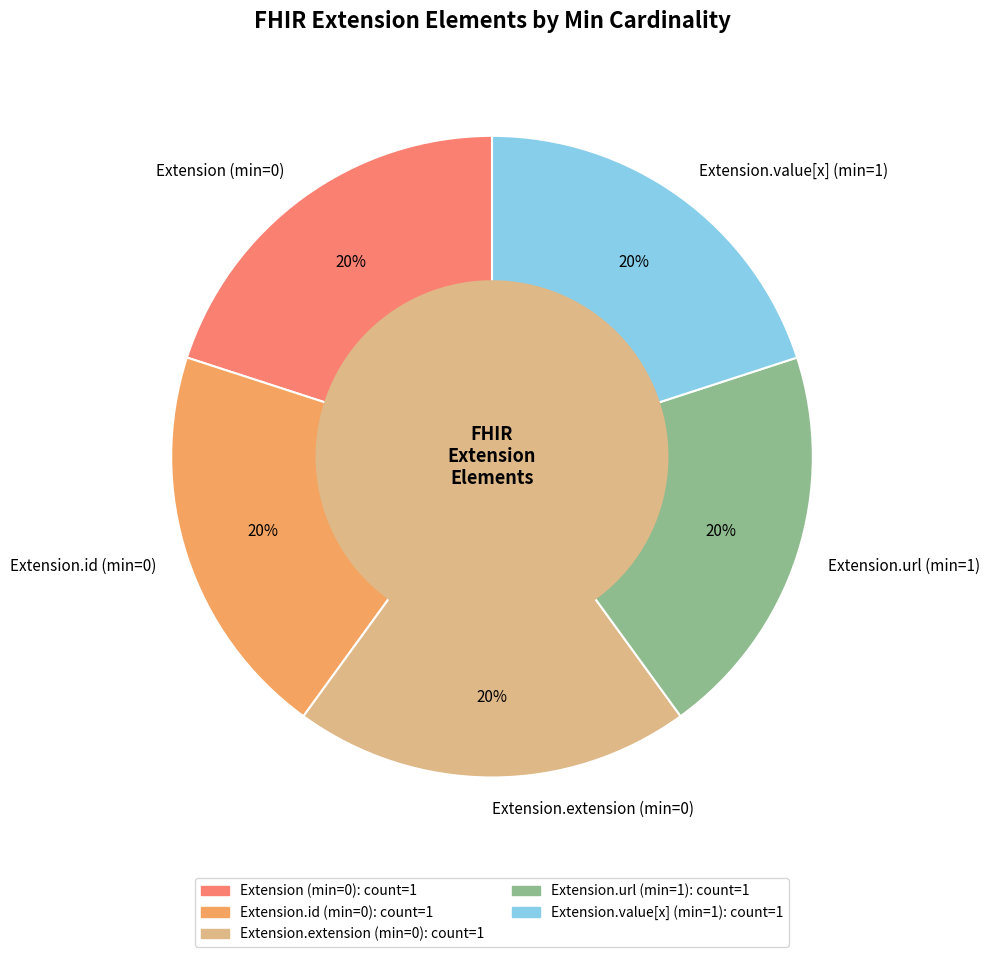

Does any single category account for the majority?

No